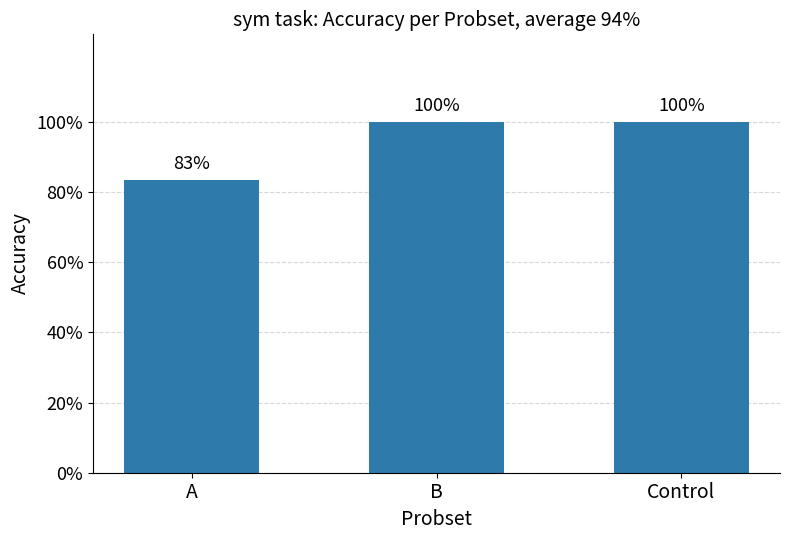

What is the label of the 2nd bar from the left?

B